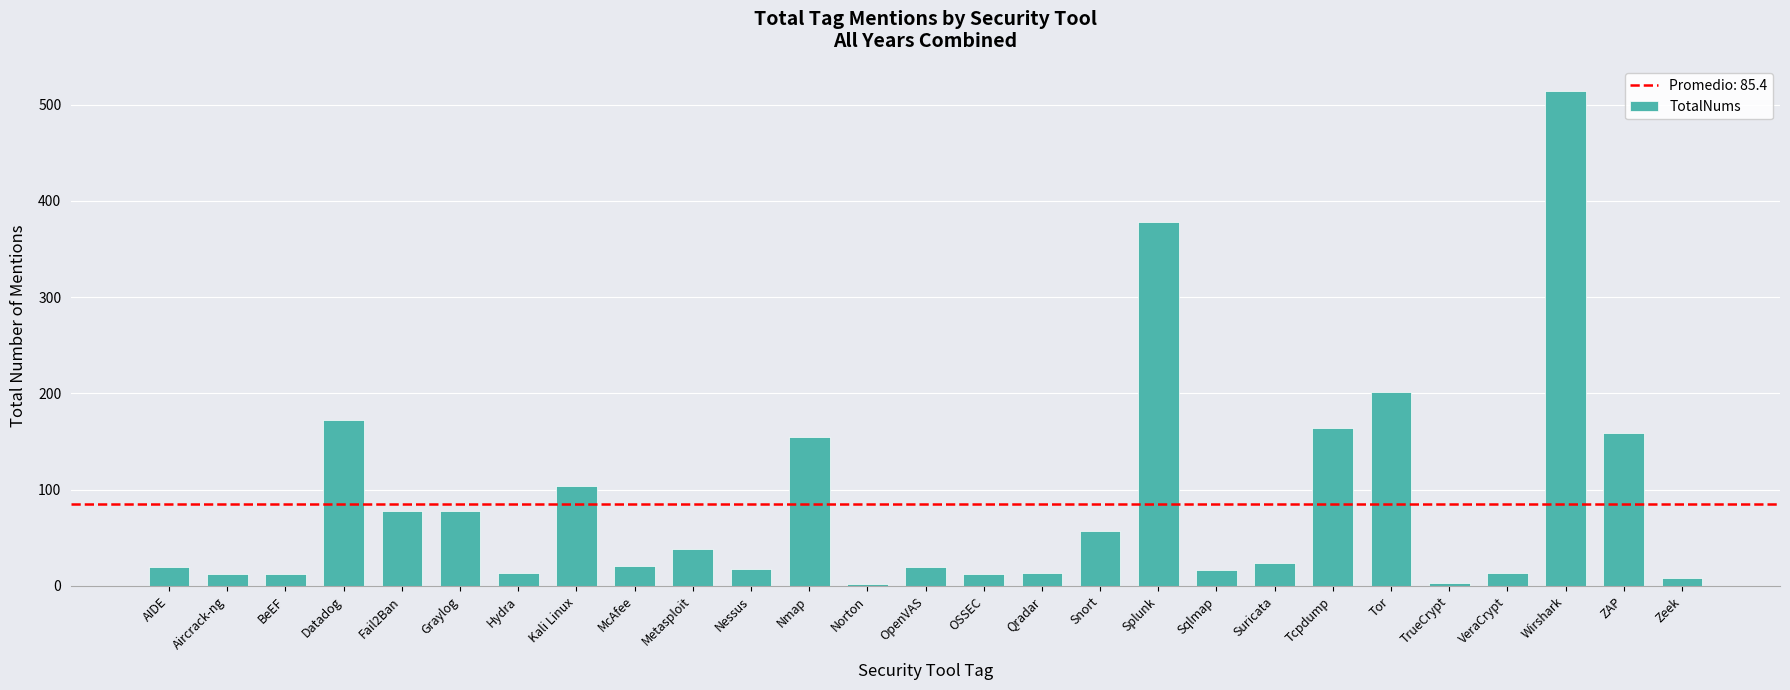

True or false: the data shows 24 at Suricata.

True